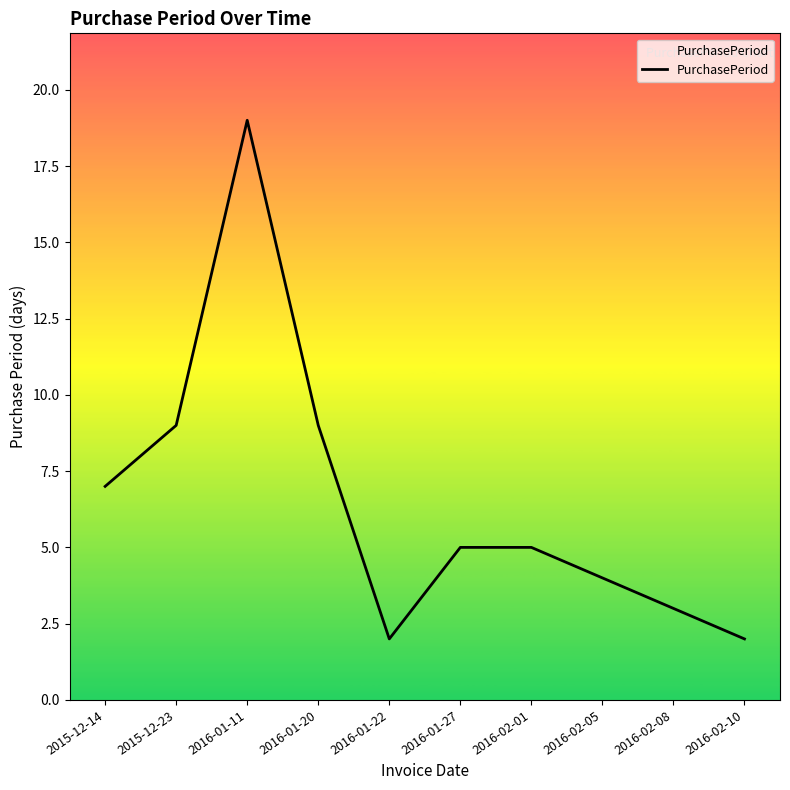

Between 2015-12-14 and 2016-02-01, which is larger?

2015-12-14